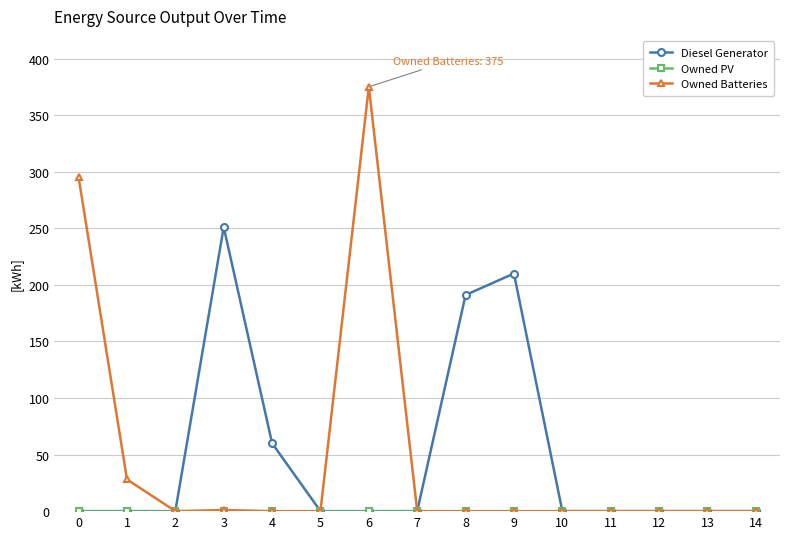

Count the Diesel Generator values in the range 0 to 60.

12